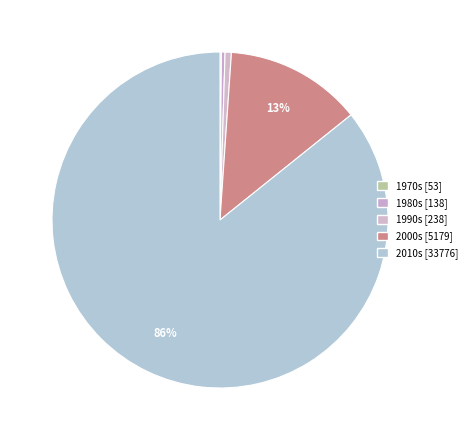

How many segments does this pie chart have?

5